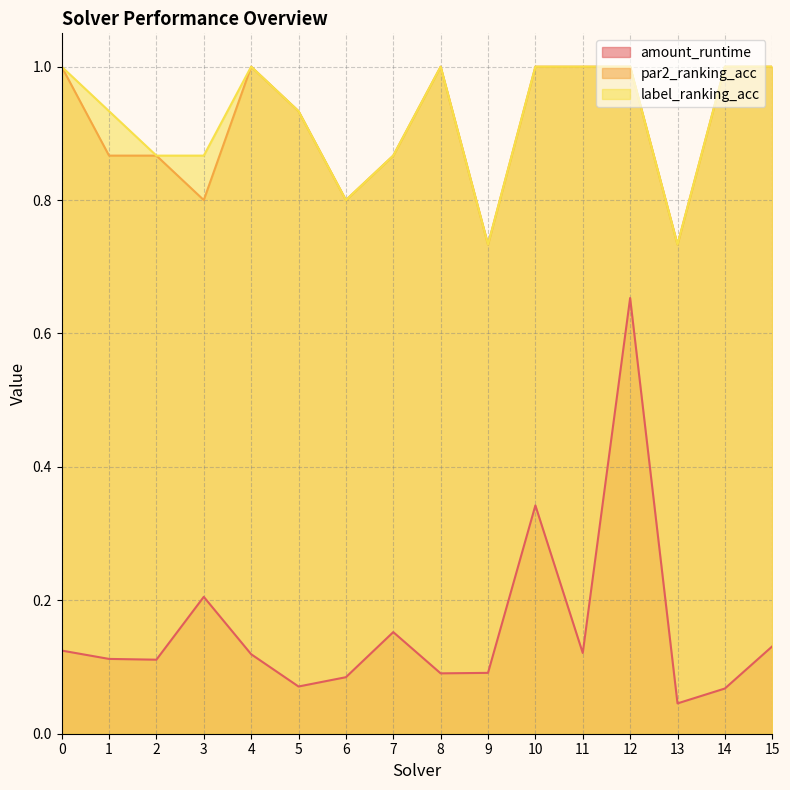

How many interior local valleys does the par2_ranking_acc series have?

4